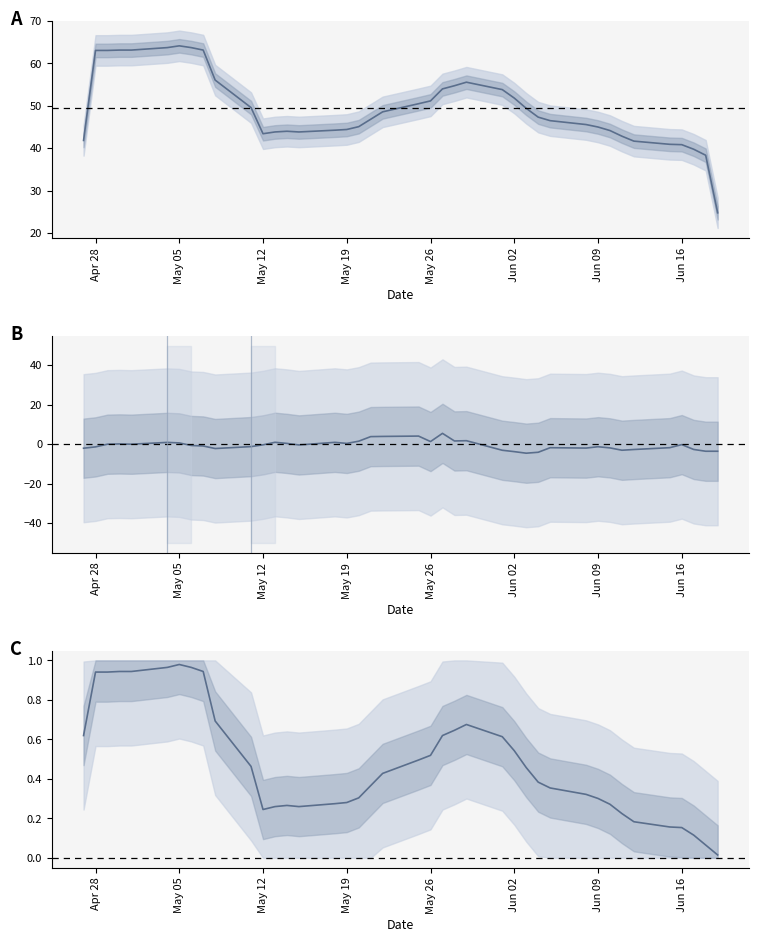

What is the difference between the highest and lowest values at May 19?

63.0